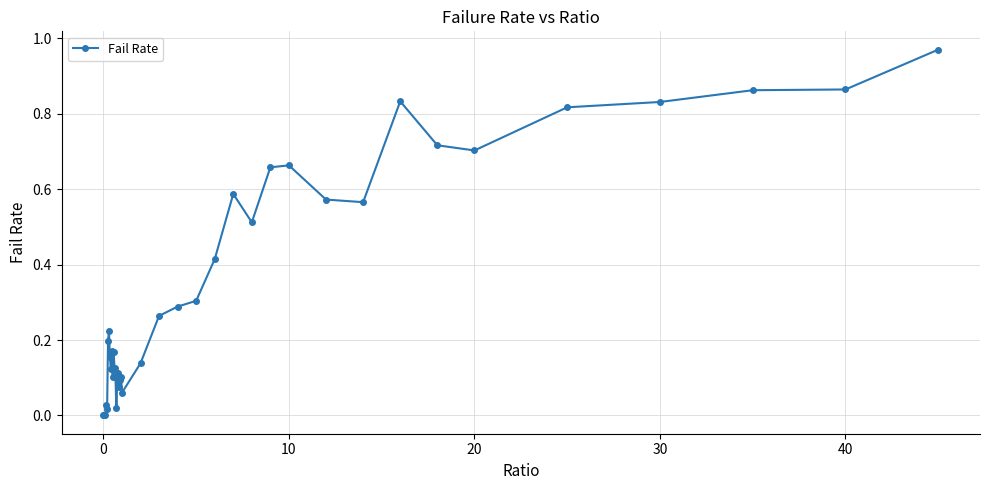

Is this an area chart (filled region under the line)?

No